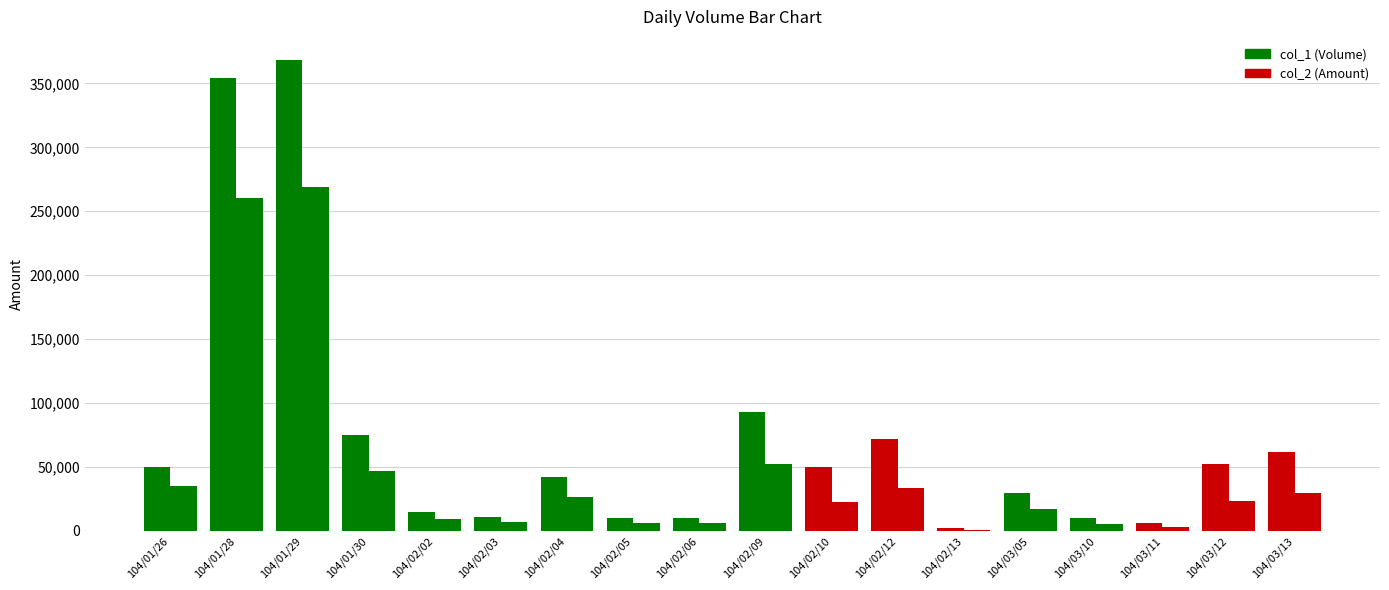

Reading right to left, what are all the values shown in this chart?

col_1: 62000	52000	6000	10000	30000	2000	72000	50000	93000	10000	10000	42000	11000	15000	75000	368000	354000	50000
col_2: 30060	23480	2780	5200	17400	980	33840	22600	52210	5900	6100	26610	6810	9200	46500	269170	260690	35000